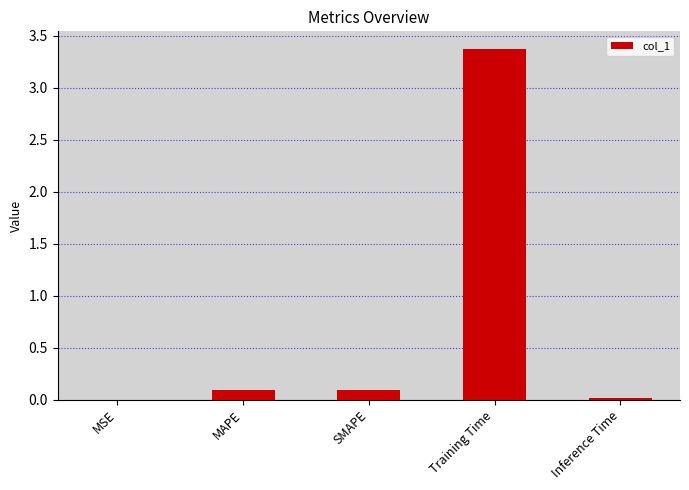

True or false: the data shows 0.1 at MAPE.

True